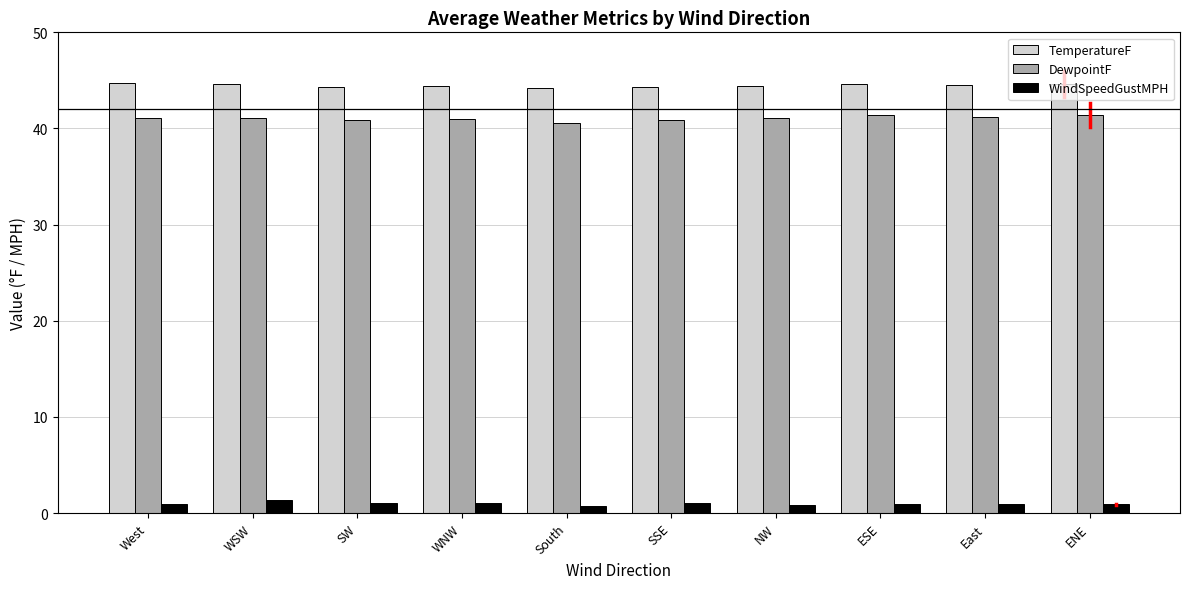

What is the value of the DewpointF bar at the 6th from the left?

40.9